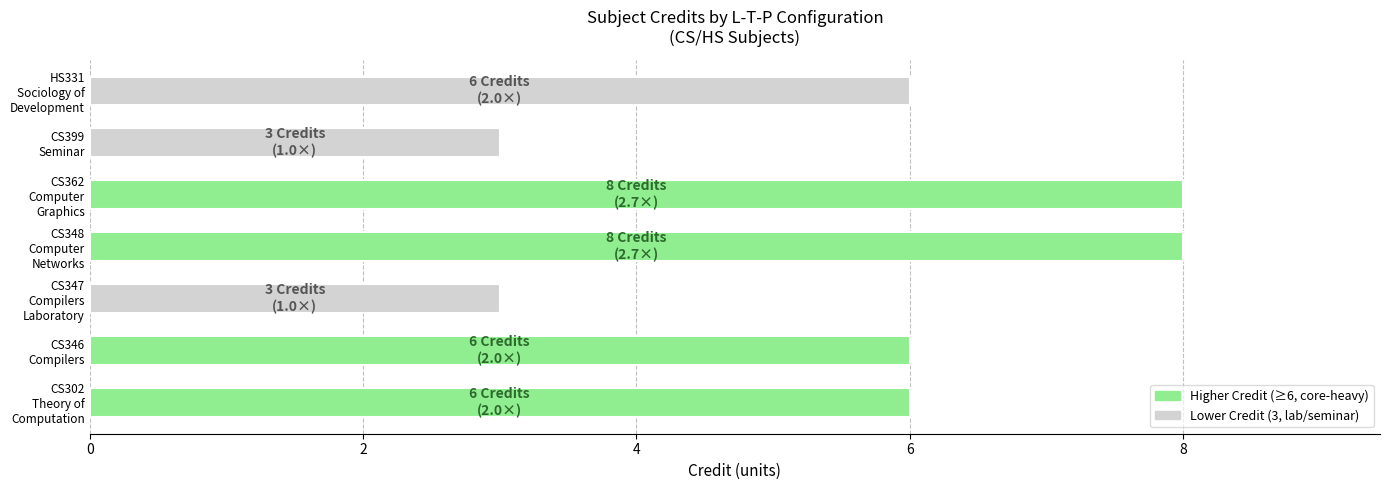

What is the average value?

6